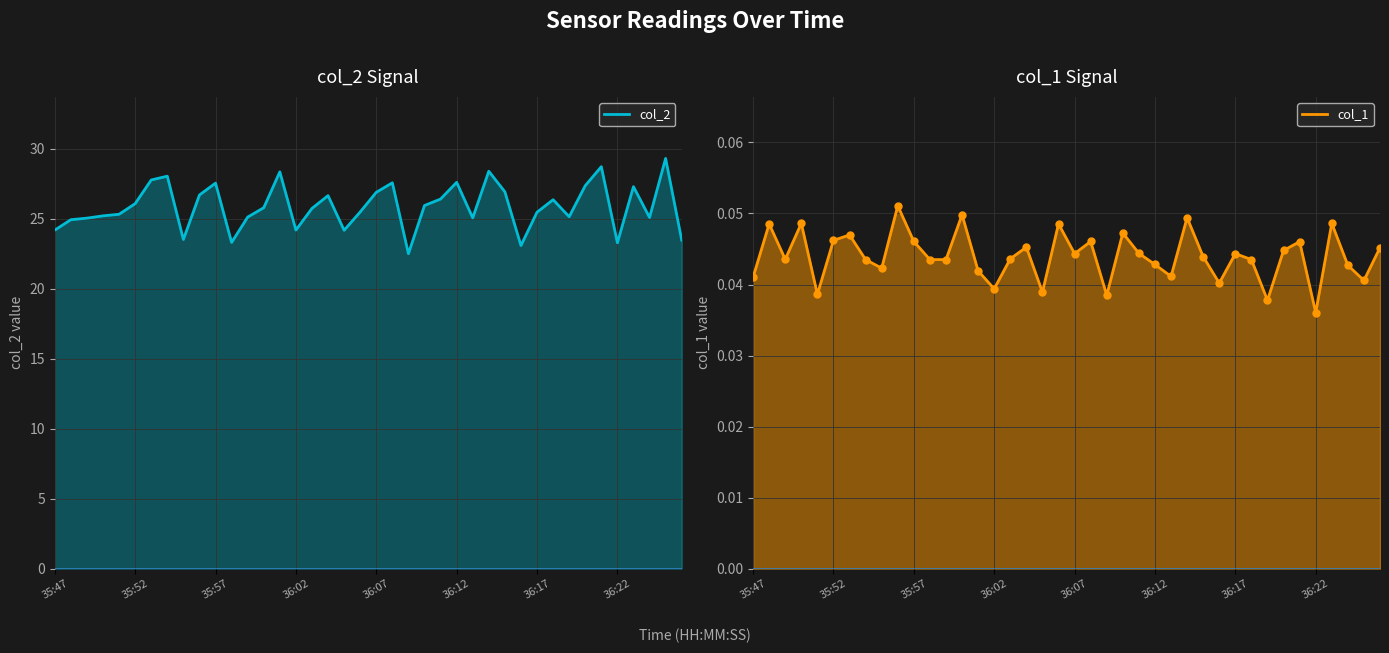

Which series contains the highest Y value?

col_2 line